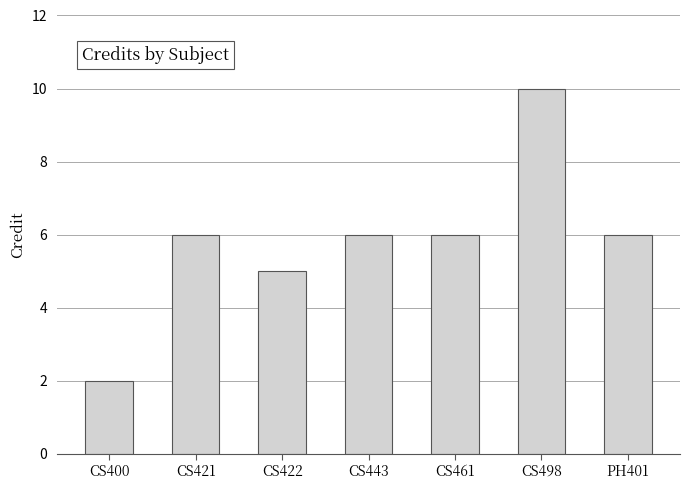

The value at PH401 is 10. True or false?

False